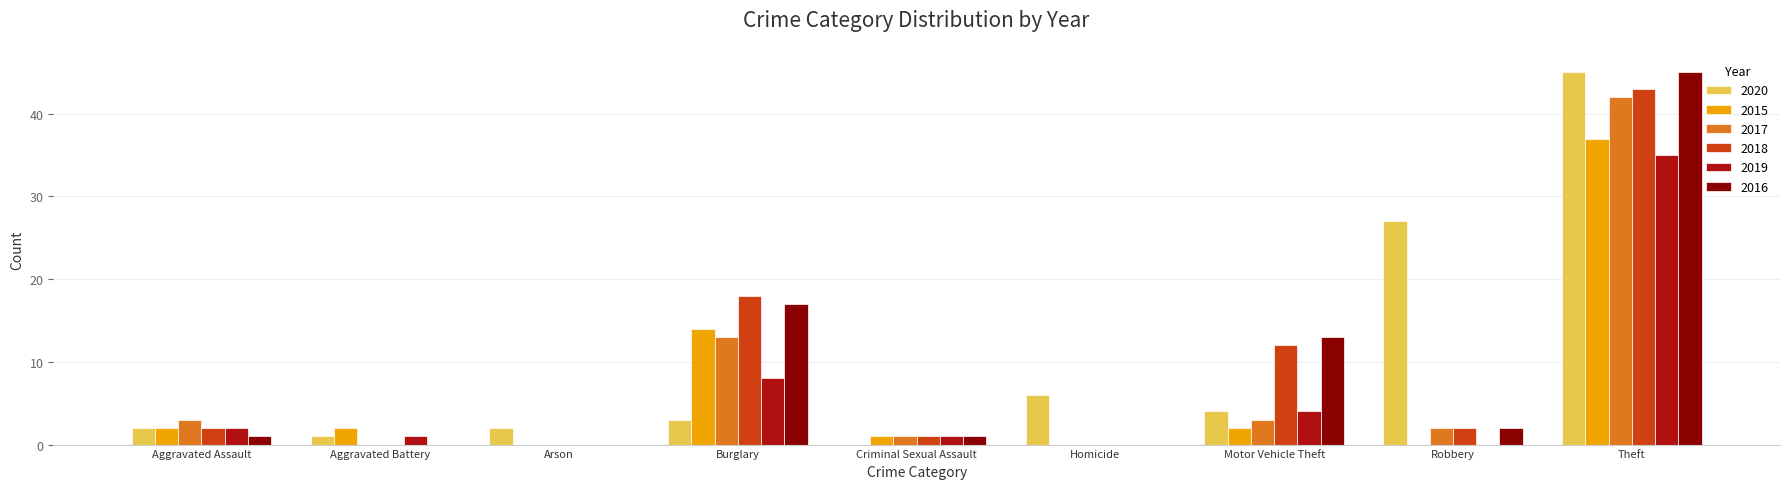

What is the average value of the 2019 series?

6